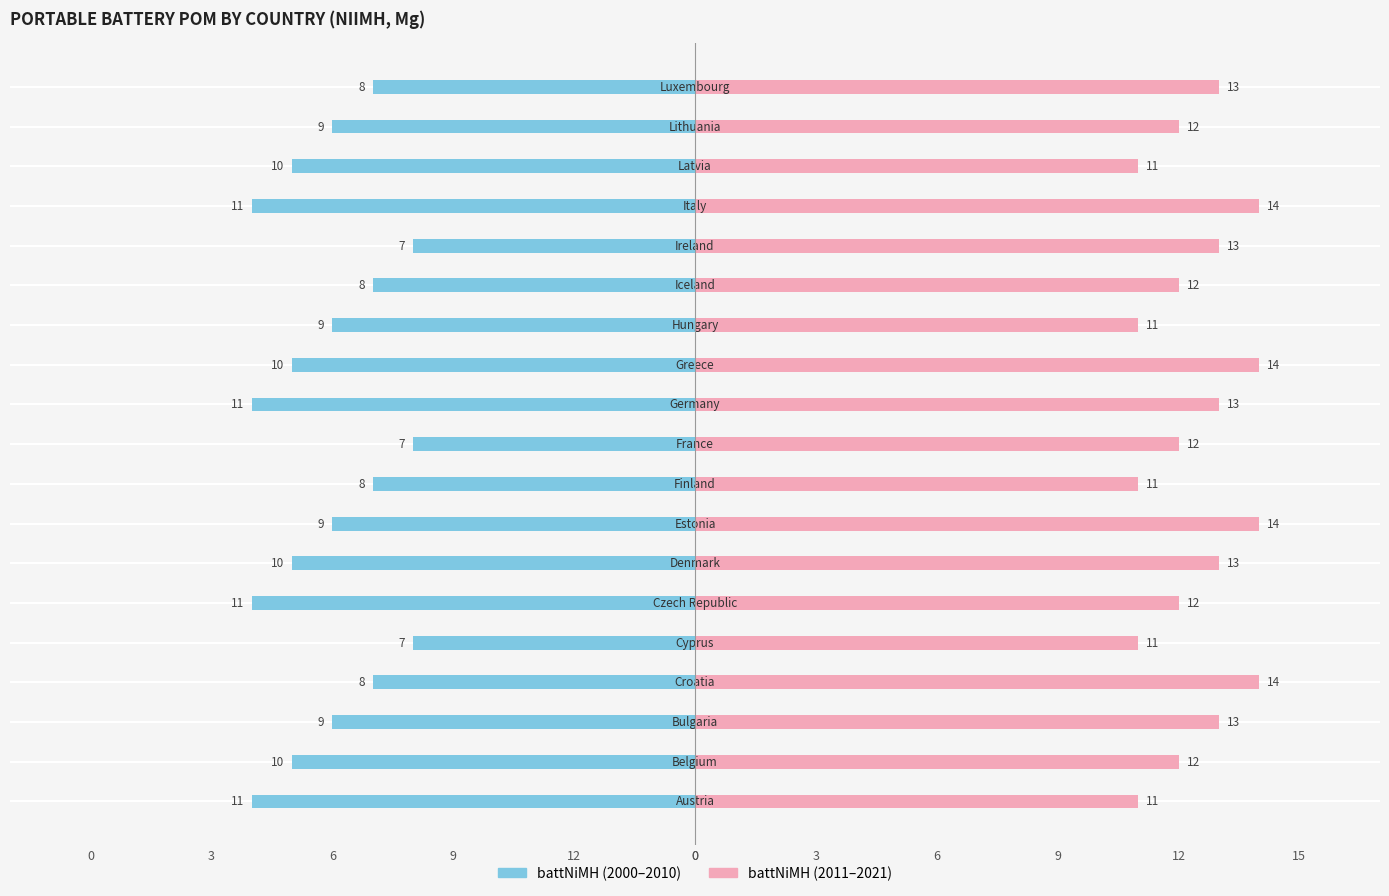

Is it true that battNiMH (2000-2010) equals -6 at 12?

False